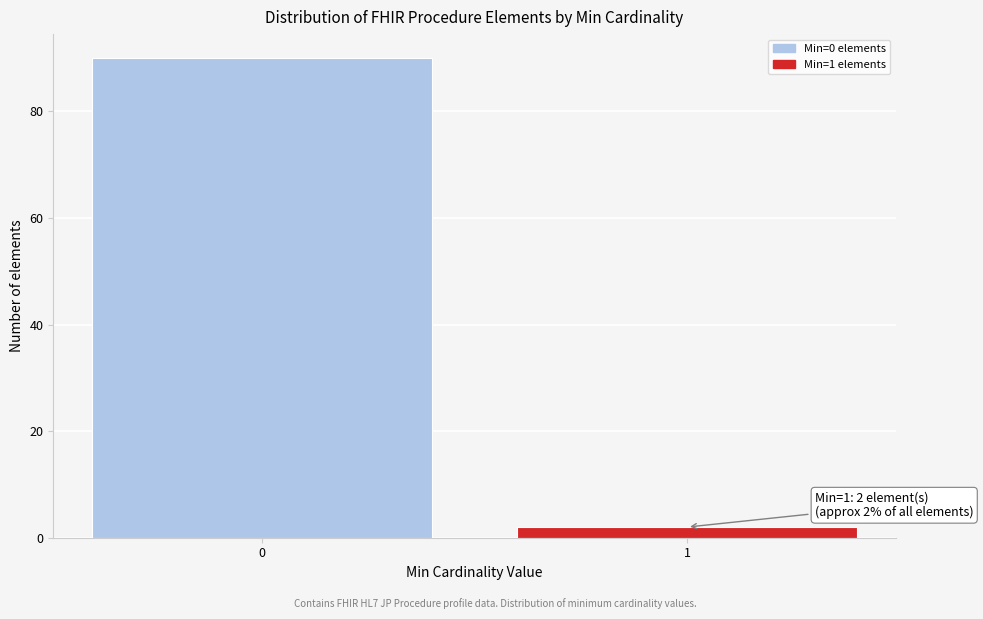

Reading right to left, extract all data points from this chart.

2	90